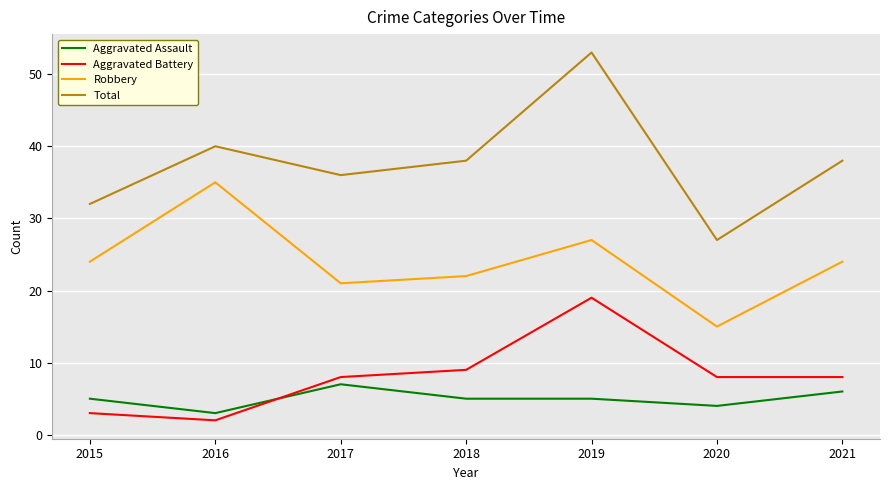

What is the difference between the second highest and minimum values in the Robbery series?

12